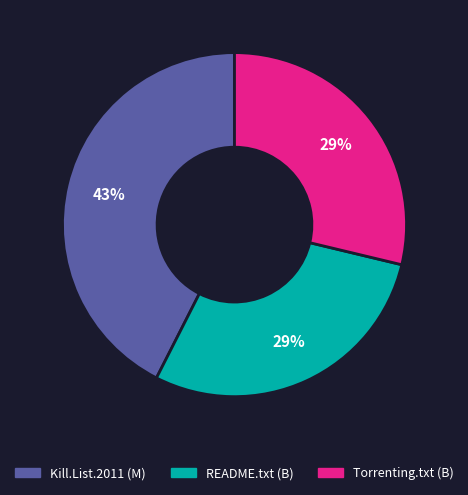

To the nearest percent, what is the difference between the largest and smallest slice percentages?

14%